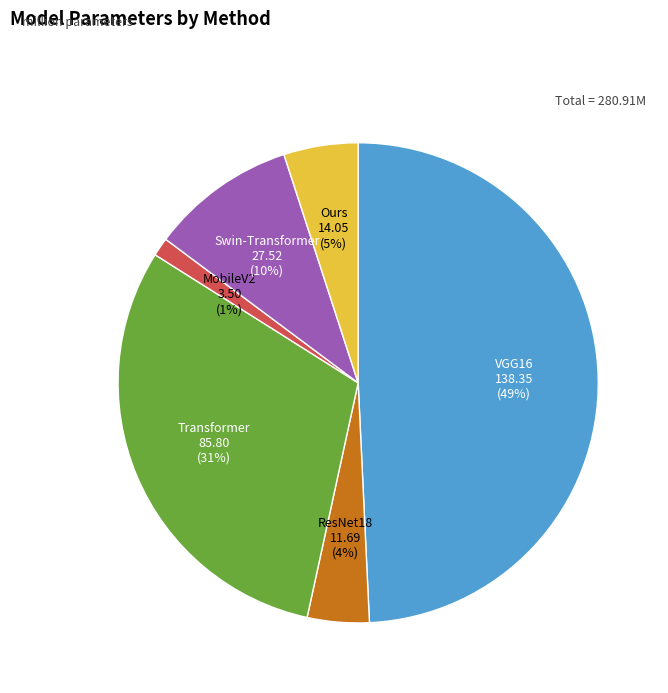

To the nearest percent, what is the average slice percentage?

17%